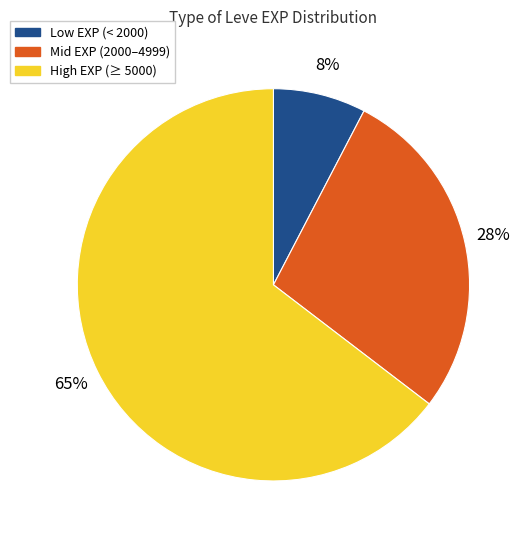

Does any single category account for the majority?

Yes